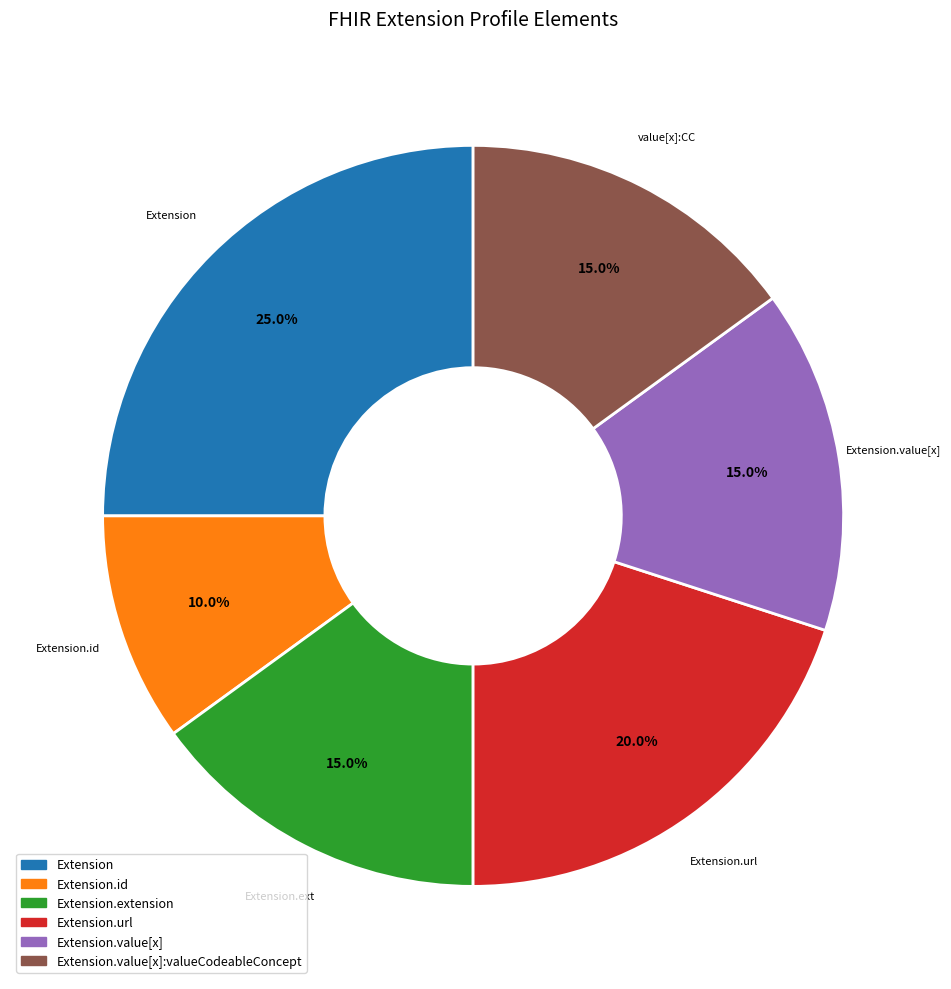

Is there any slice that represents more than half of the pie?

No